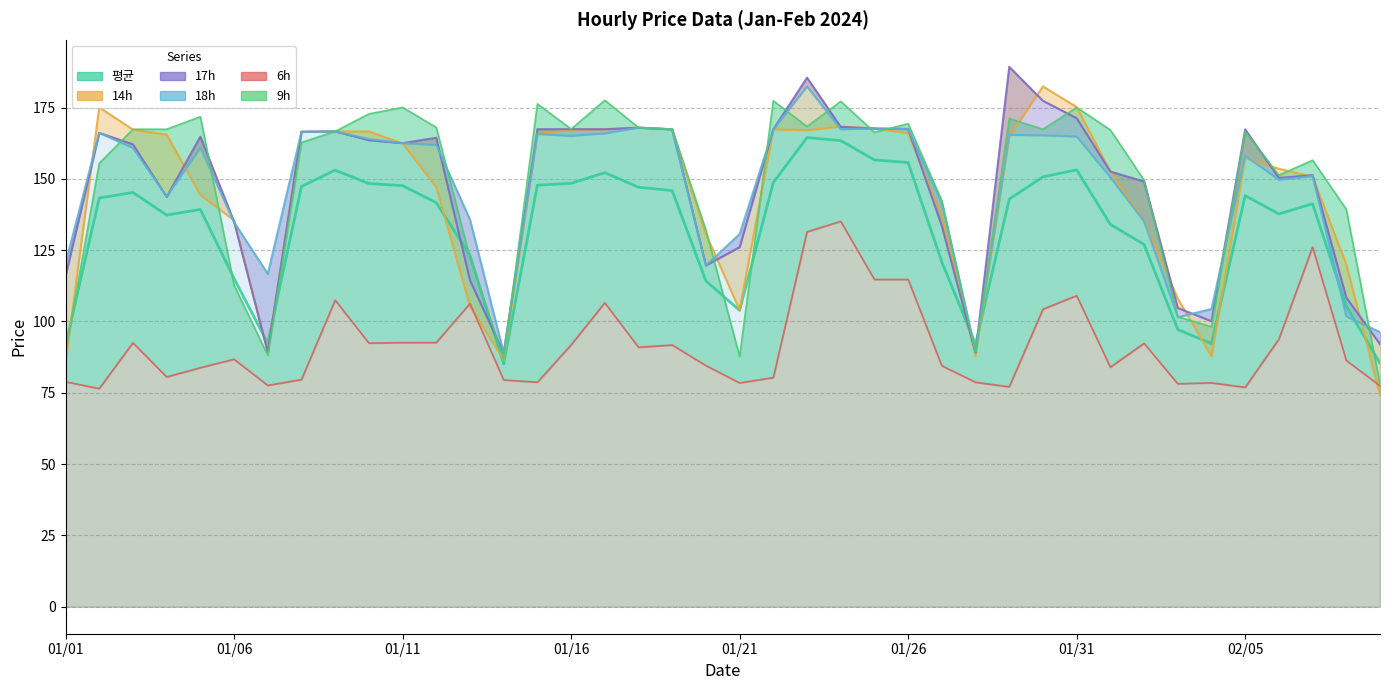

Rank the categories by 6h value from highest to lowest.

20240124, 20240123, 20240207, 20240125, 20240126, 20240131, 20240109, 20240117, 20240113, 20240130, 20240206, 20240112, 20240111, 20240103, 20240110, 20240202, 20240116, 20240119, 20240118, 20240106, 20240208, 20240120, 20240127, 20240201, 20240105, 20240104, 20240122, 20240108, 20240114, 20240101, 20240115, 20240128, 20240204, 20240121, 20240203, 20240107, 20240209, 20240129, 20240205, 20240102